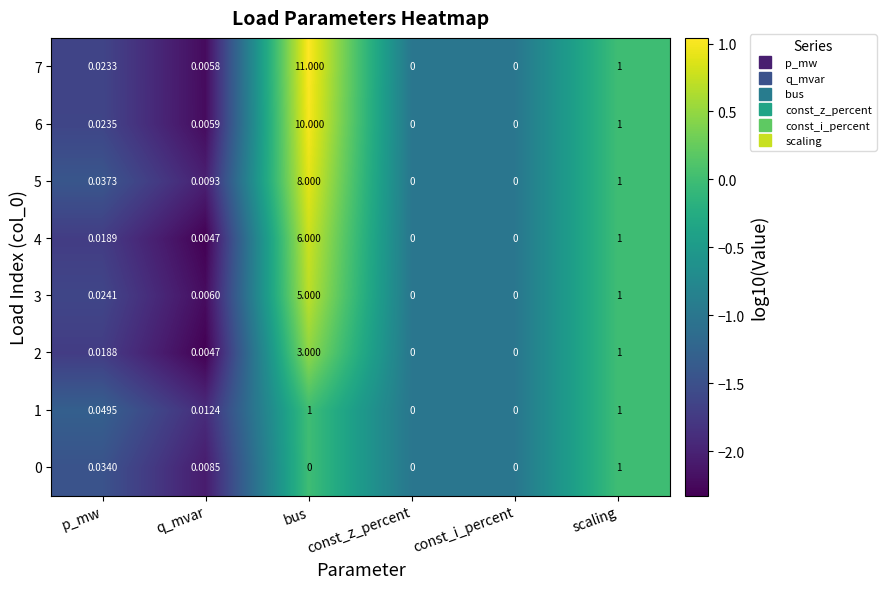

Where is 4 nearest to the value 3?

scaling